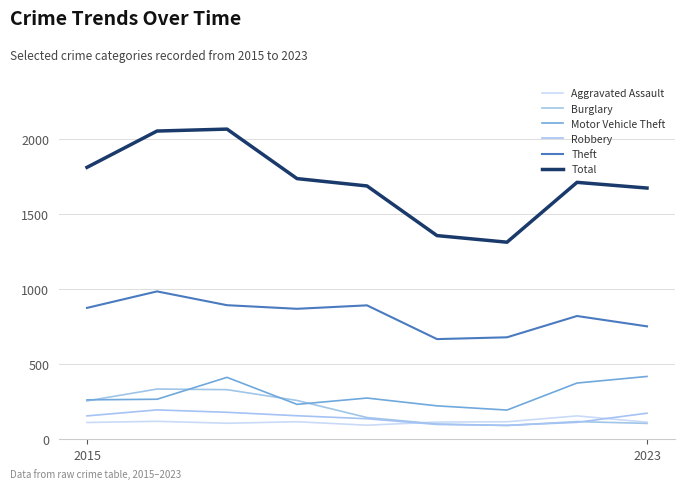

True or false: Motor Vehicle Theft has more than 0 interior local peaks.

True